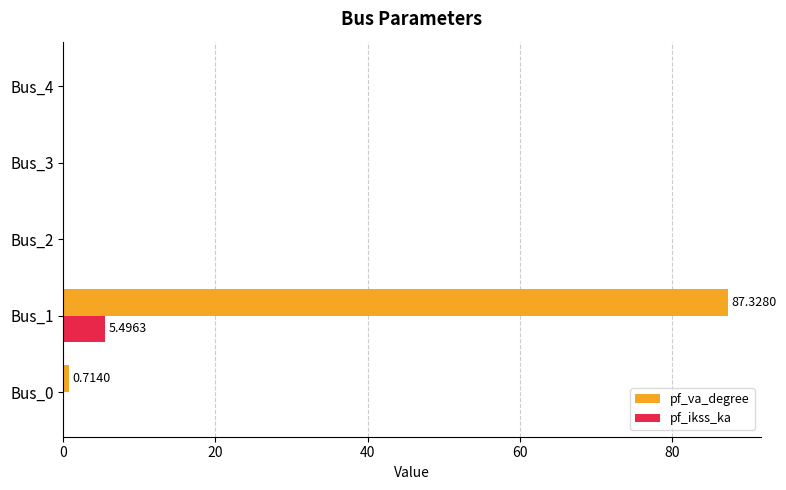

Which series changed the most between Bus_0 and Bus_1?

pf_va_degree